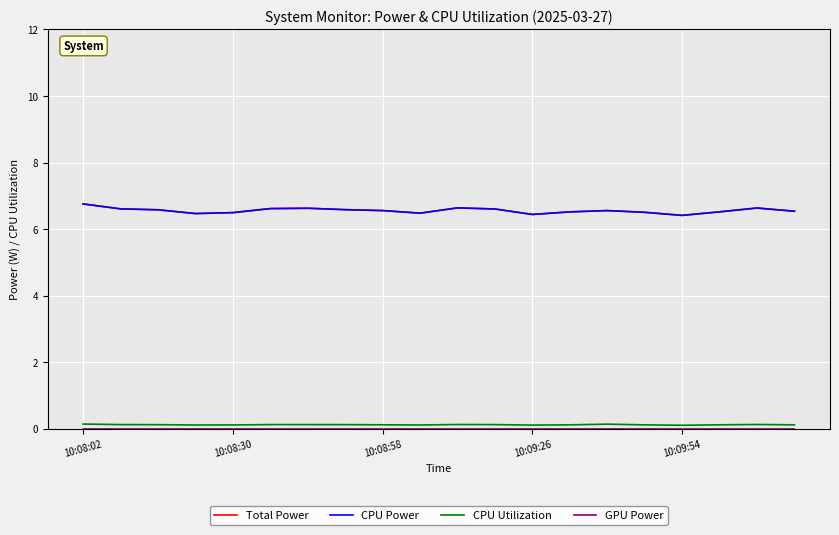

Count the Total Power values in the range 6 to 7.

20